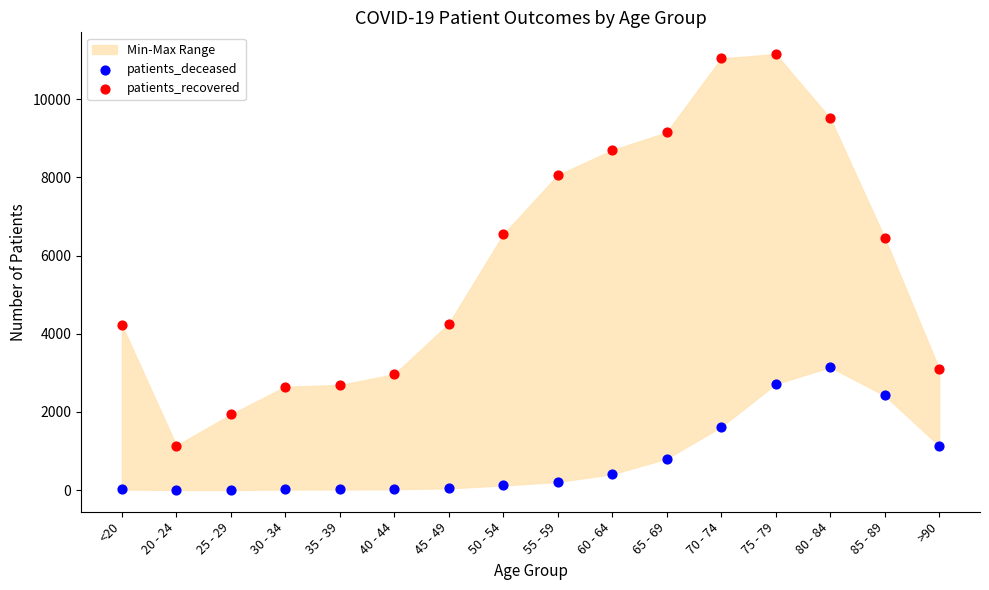

Which series reaches the maximum Y coordinate?

patients_recovered